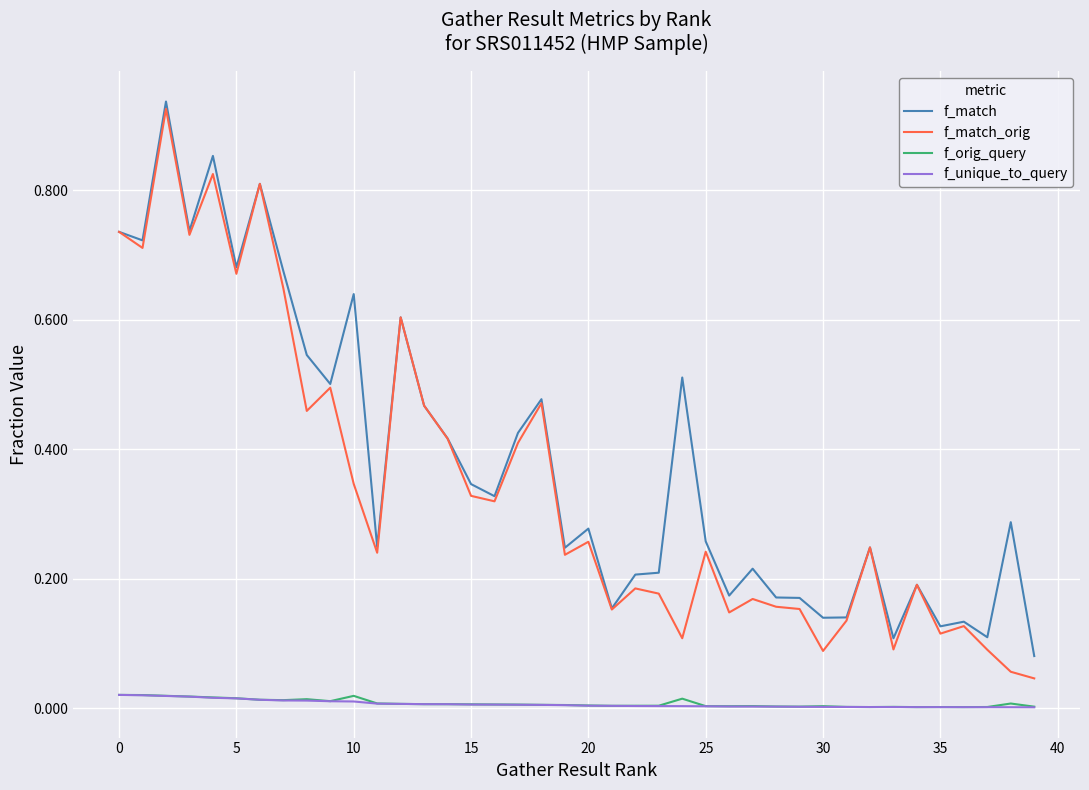

Which series has the widest spread of values?

f_match_orig